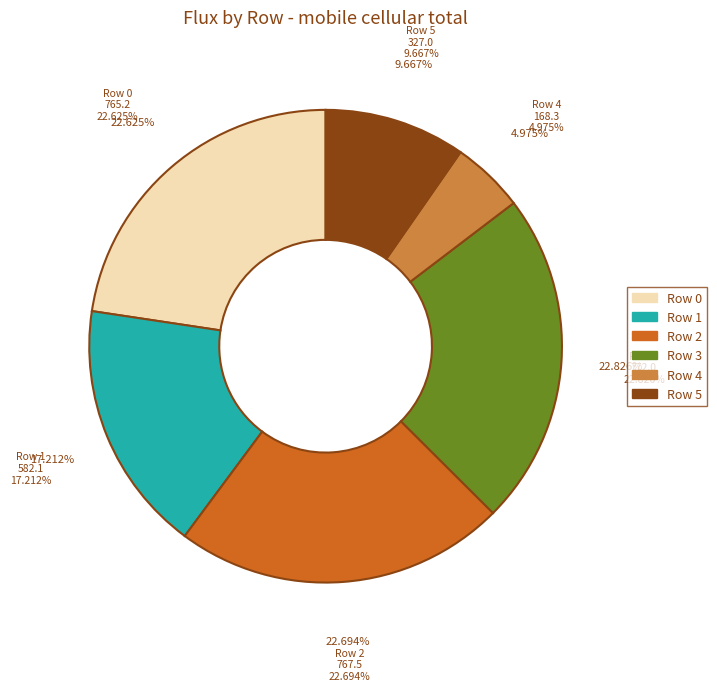

Does Row 5 account for over 50% of the chart?

No